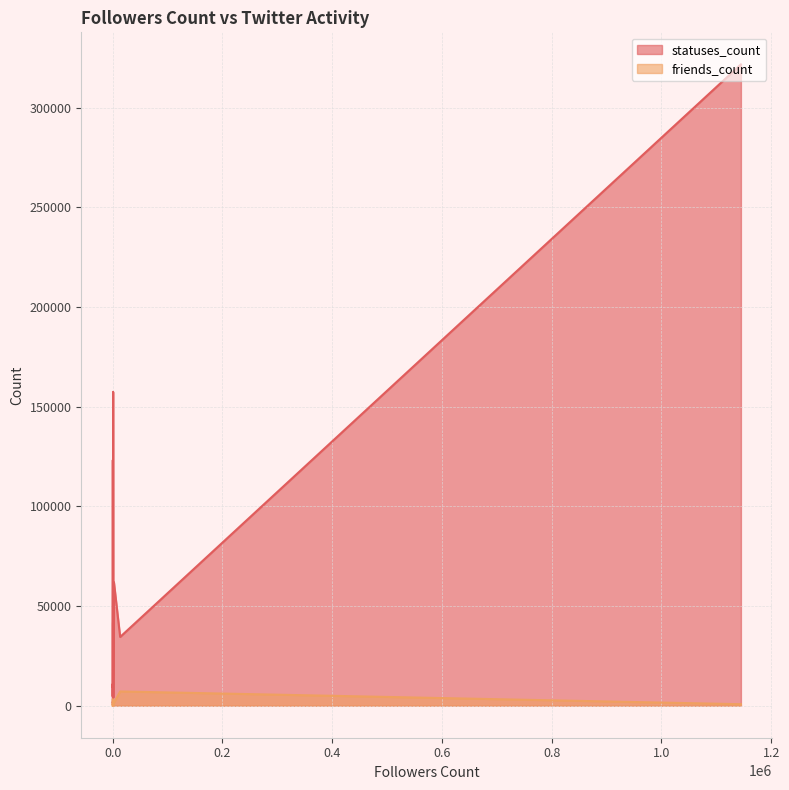

How many interior local valleys does the friends_count series have?

9